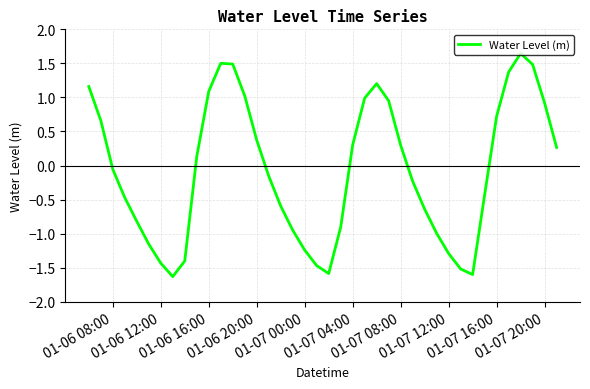

What is the difference between the maximum and minimum values?

3.3